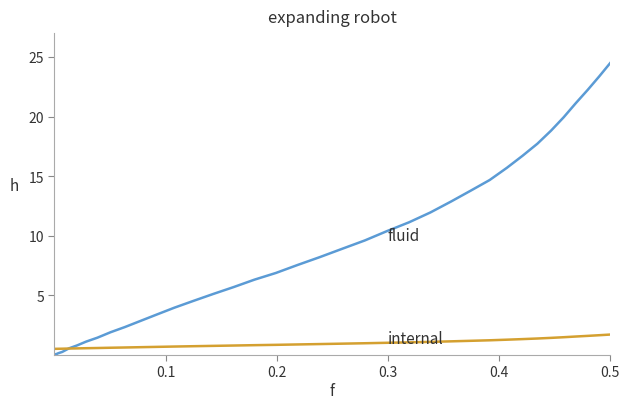

What is the sum of all internal values?

36.5